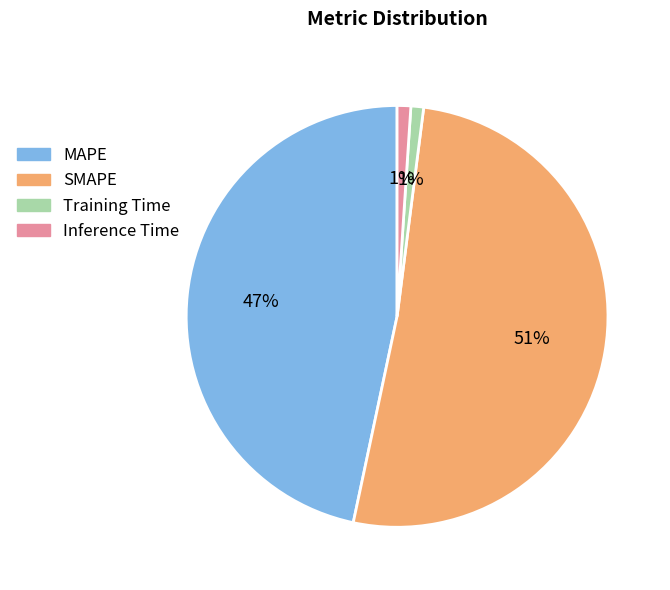

Is it true that Training Time is 7% of the pie?

False